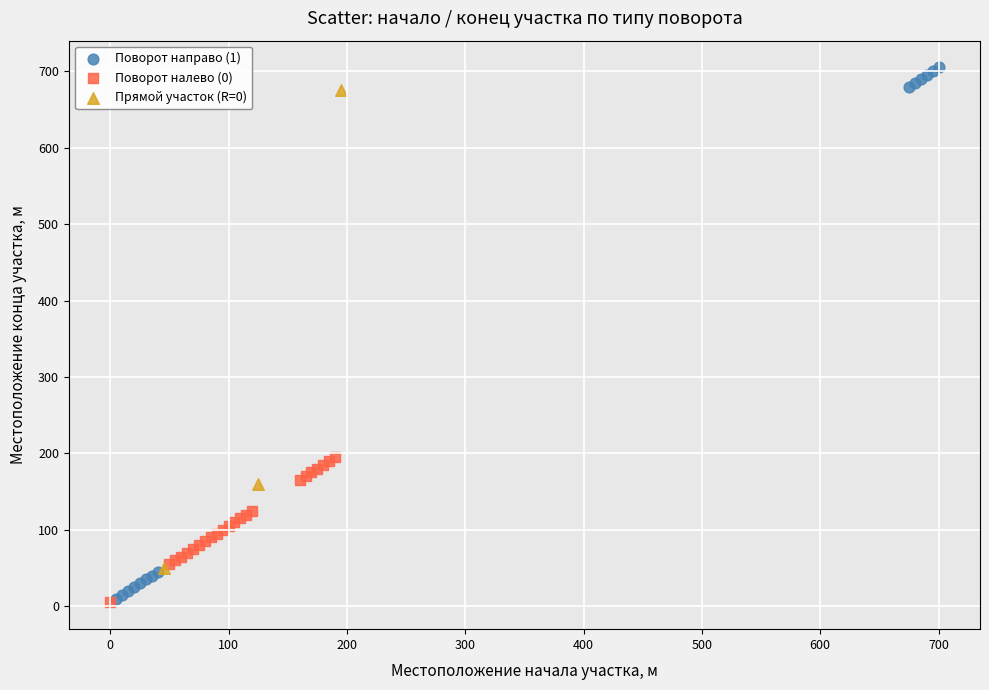

Which series has the largest Y range (max minus min)?

Поворот направо (1)